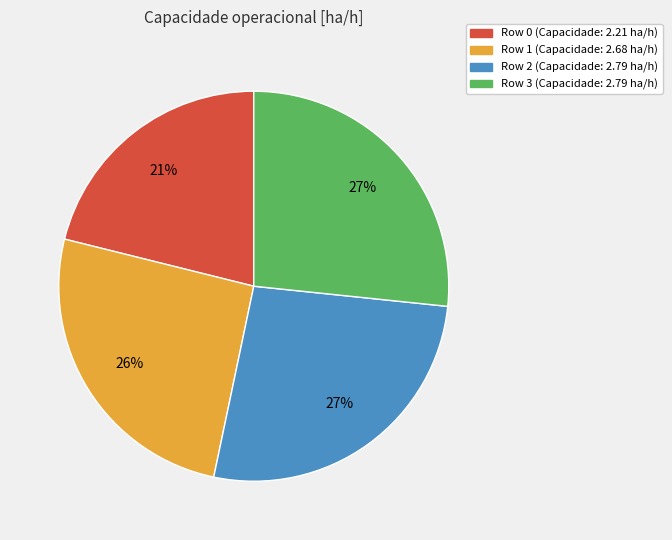

Count the number of slices in the pie.

4